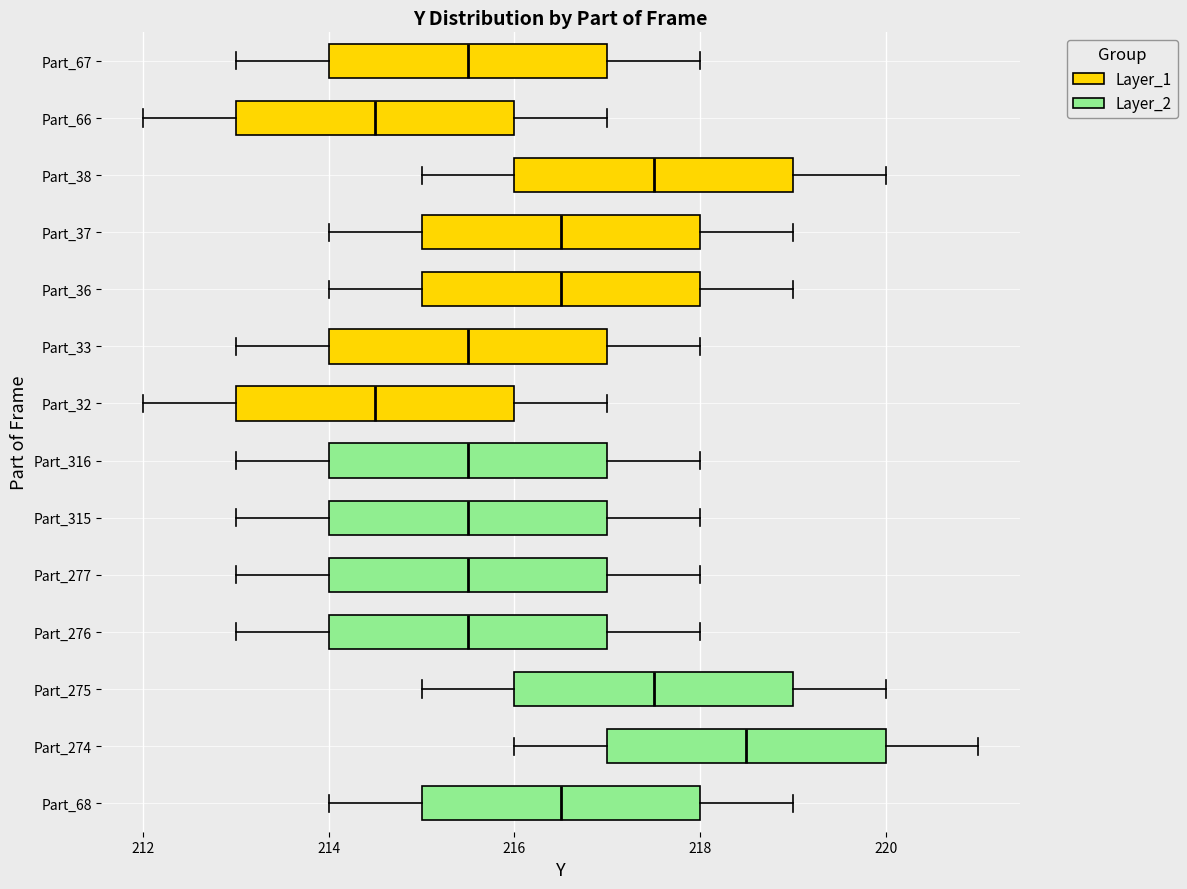

Reading bottom to top, read every box against the x-axis: the position of its median line, the range the box covers, and the ends of its whiskers. The values are not printed on the chart, so give them approximately, as read against the axis.

Part_68: median 216.6, box 215.0 to 218.0, whiskers 214.0 to 219.0
Part_274: median 218.6, box 217.0 to 220.0, whiskers 216.0 to 221.0
Part_275: median 217.6, box 216.0 to 219.0, whiskers 215.0 to 220.0
Part_276: median 215.6, box 214.0 to 217.0, whiskers 213.0 to 218.0
Part_277: median 215.6, box 214.0 to 217.0, whiskers 213.0 to 218.0
Part_315: median 215.6, box 214.0 to 217.0, whiskers 213.0 to 218.0
Part_316: median 215.6, box 214.0 to 217.0, whiskers 213.0 to 218.0
Part_32: median 214.6, box 213.0 to 216.0, whiskers 212.0 to 217.0
Part_33: median 215.6, box 214.0 to 217.0, whiskers 213.0 to 218.0
Part_36: median 216.6, box 215.0 to 218.0, whiskers 214.0 to 219.0
Part_37: median 216.6, box 215.0 to 218.0, whiskers 214.0 to 219.0
Part_38: median 217.6, box 216.0 to 219.0, whiskers 215.0 to 220.0
Part_66: median 214.6, box 213.0 to 216.0, whiskers 212.0 to 217.0
Part_67: median 215.6, box 214.0 to 217.0, whiskers 213.0 to 218.0